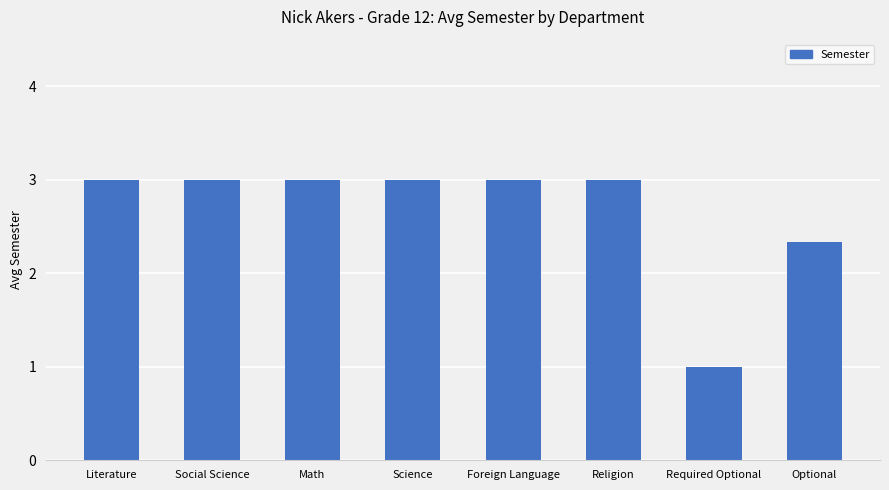

What position from the left is Social Science?

2